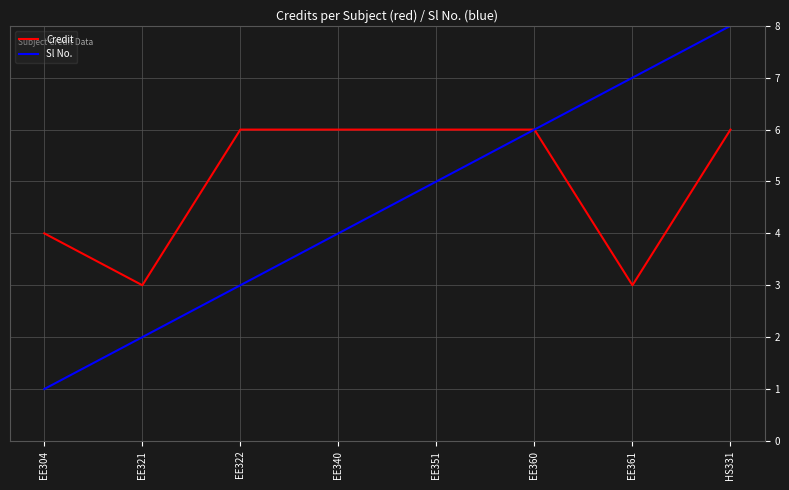

At how many categories does at least one series exceed 5?

6